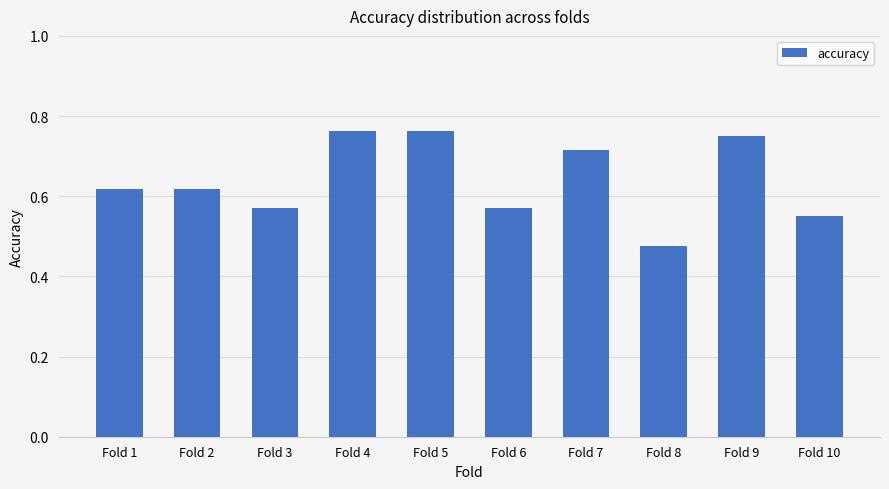

The chart shows a value of 0.3 at Fold 1. True or false?

False